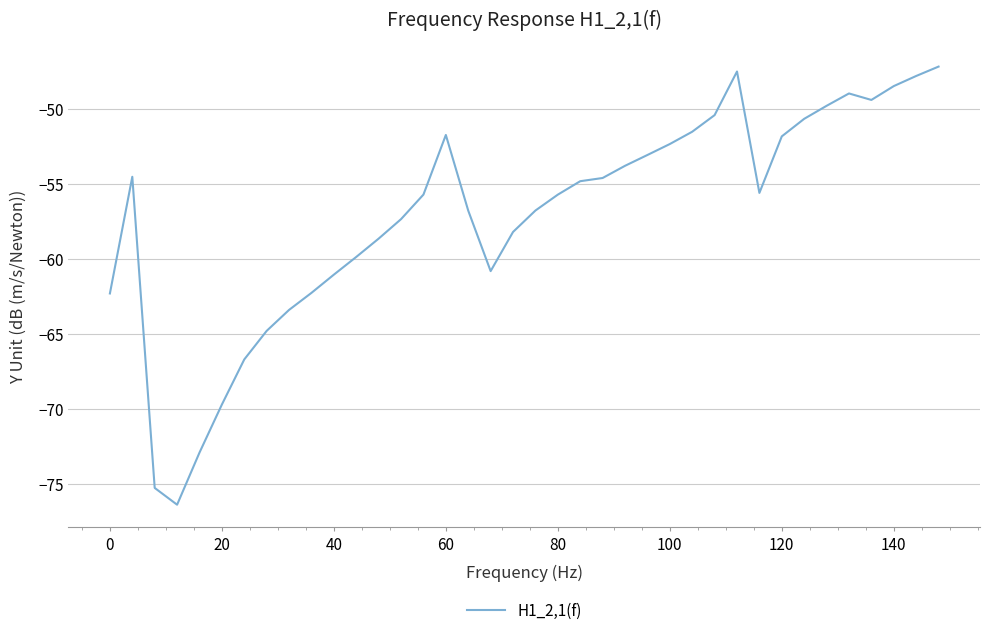

What is the difference between the maximum and minimum values?

29.2